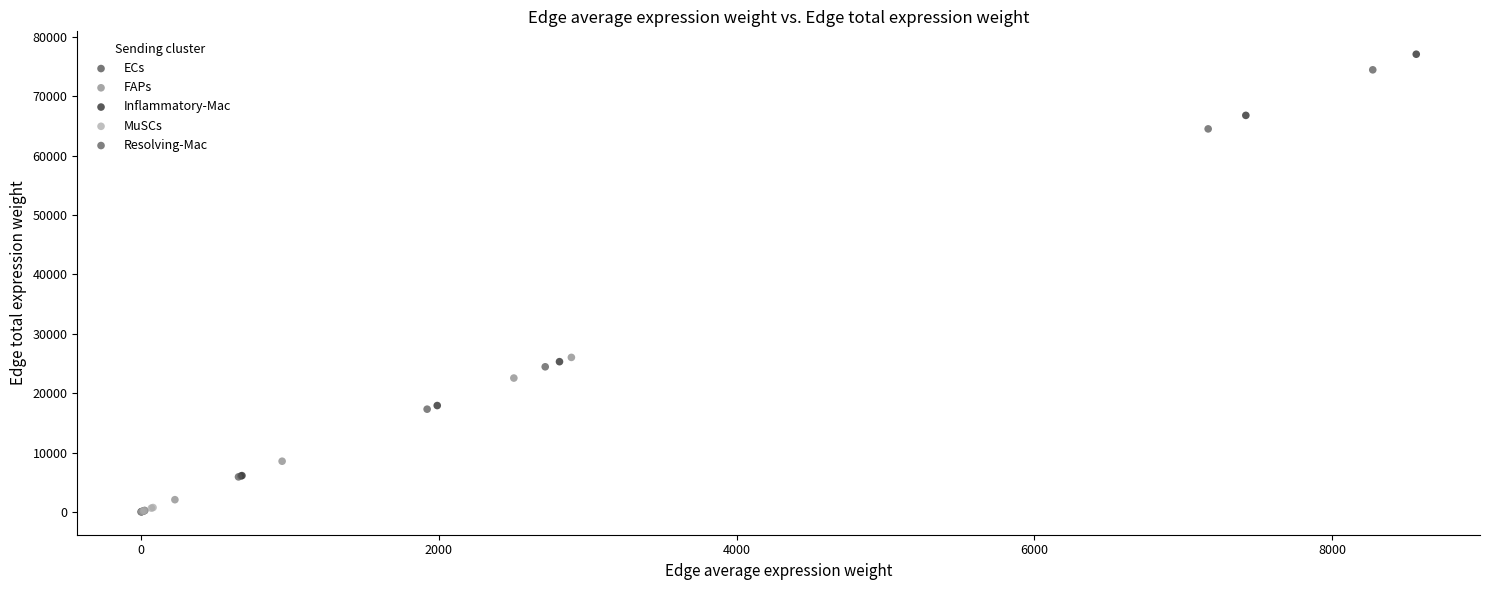

Which series has the largest Y range (max minus min)?

Inflammatory-Mac